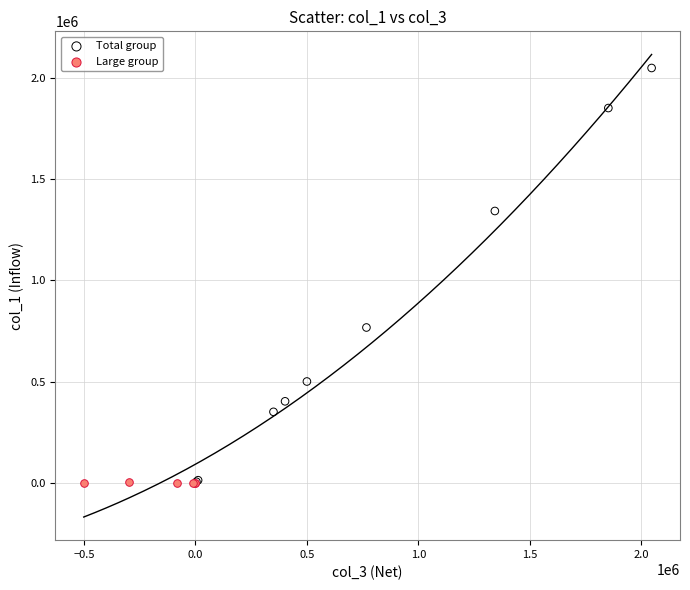

Which series has the widest spread of Y values?

Total group